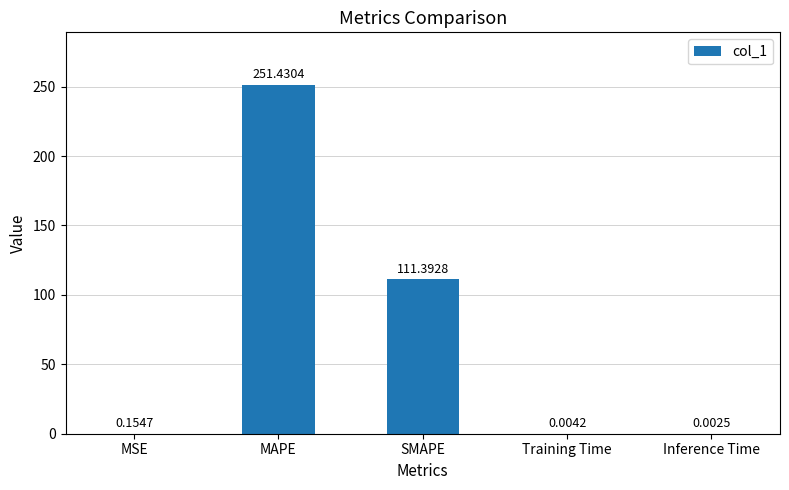

Which label corresponds to the largest value in the chart?

MAPE